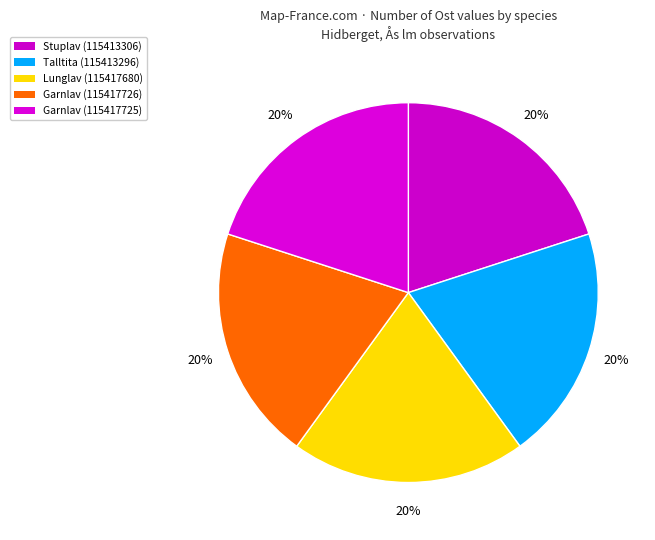

To the nearest percent, what portion does Talltita (115413296) represent?

20%